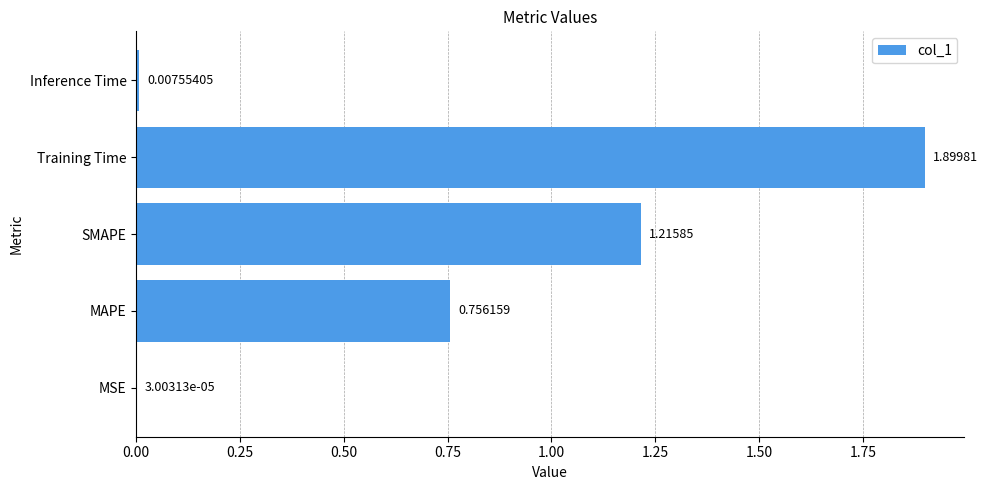

Where is the data nearest to the value 0?

MSE